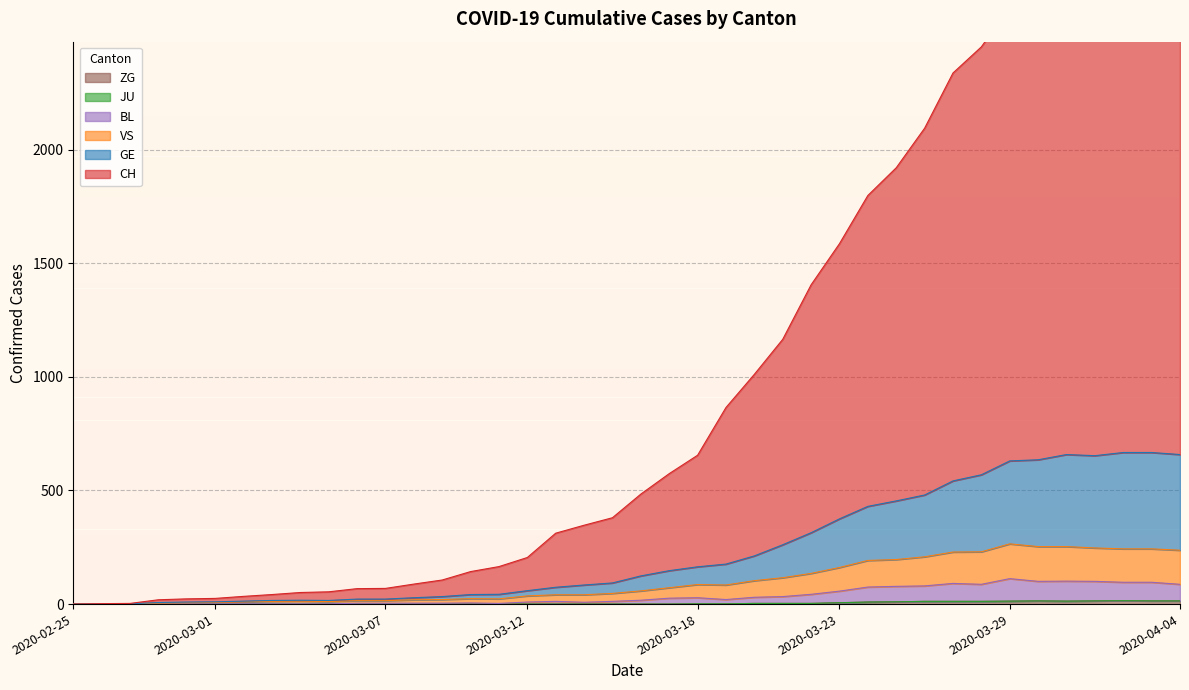

Which series changed the most between 2020-03-16 and 2020-03-29?

CH